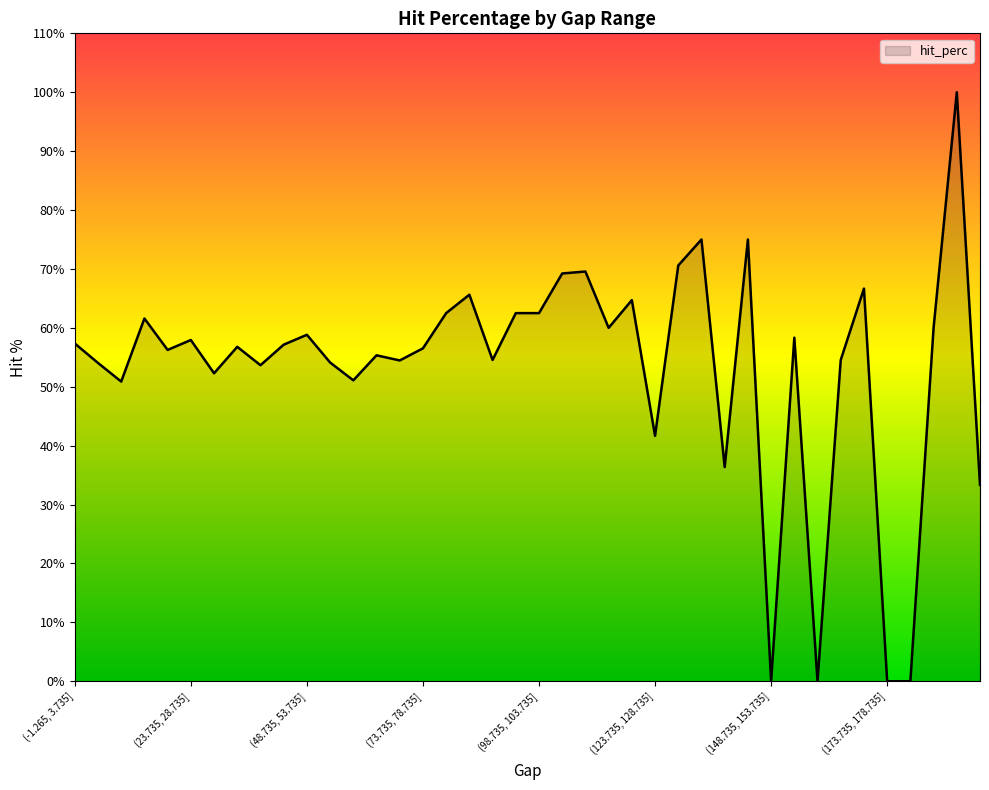

What is the maximum value shown in the chart?

100.0